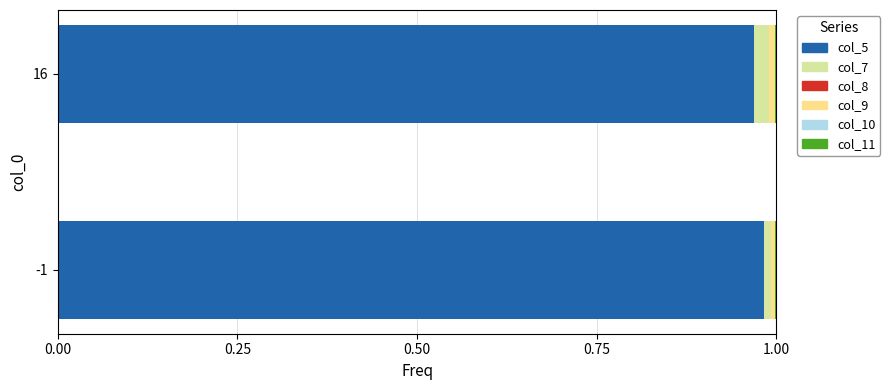

The col_5 series shows 1.7 at -1. True or false?

False